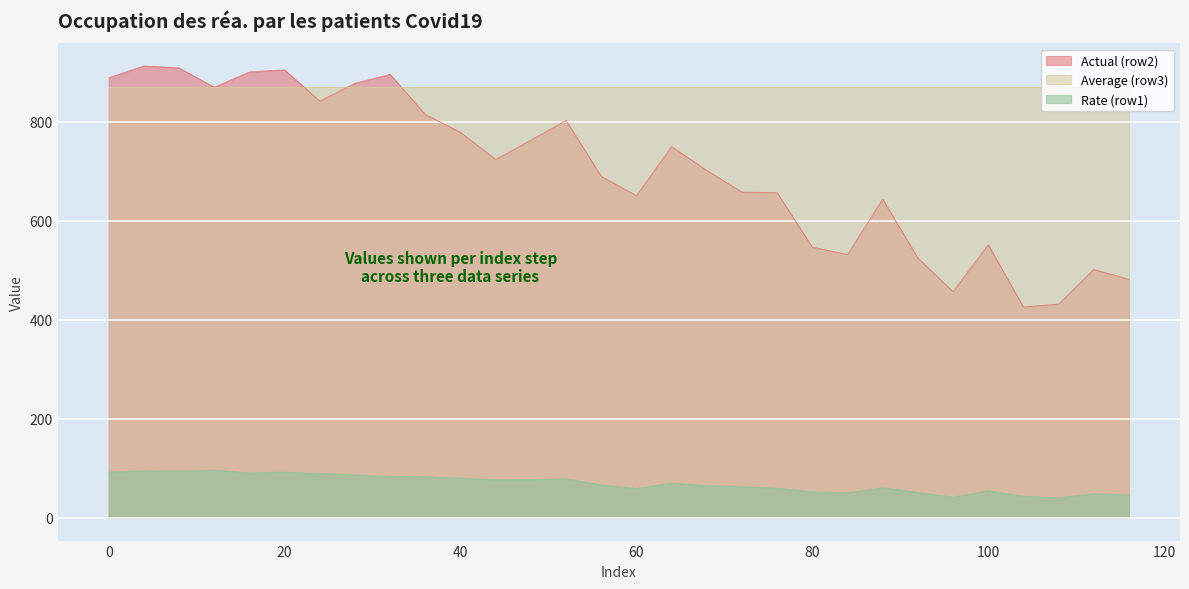

True or false: Rate (row1) and Actual (row2) cross at least once.

False